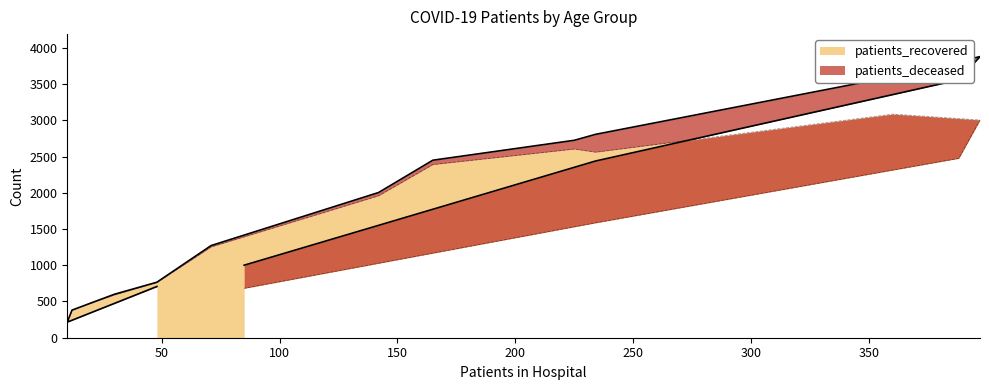

Reading right to left, transcribe all the data shown in this chart.

>90=682	85 - 89=1586	80 - 84=2476	75 - 79=3005	70 - 74=3086	65 - 69=2561	60 - 64=2604	55 - 59=2390	50 - 54=1959	45 - 49=1253	40 - 44=762	35 - 39=591	30 - 34=500	25 - 29=378	20 - 24=215	<20=704